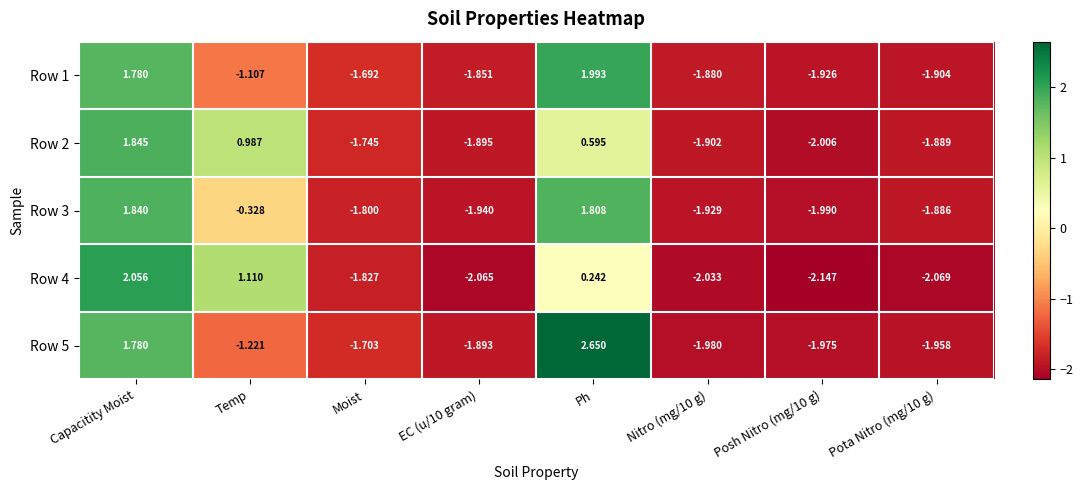

At which category does the chart reach its peak across all series?

Ph